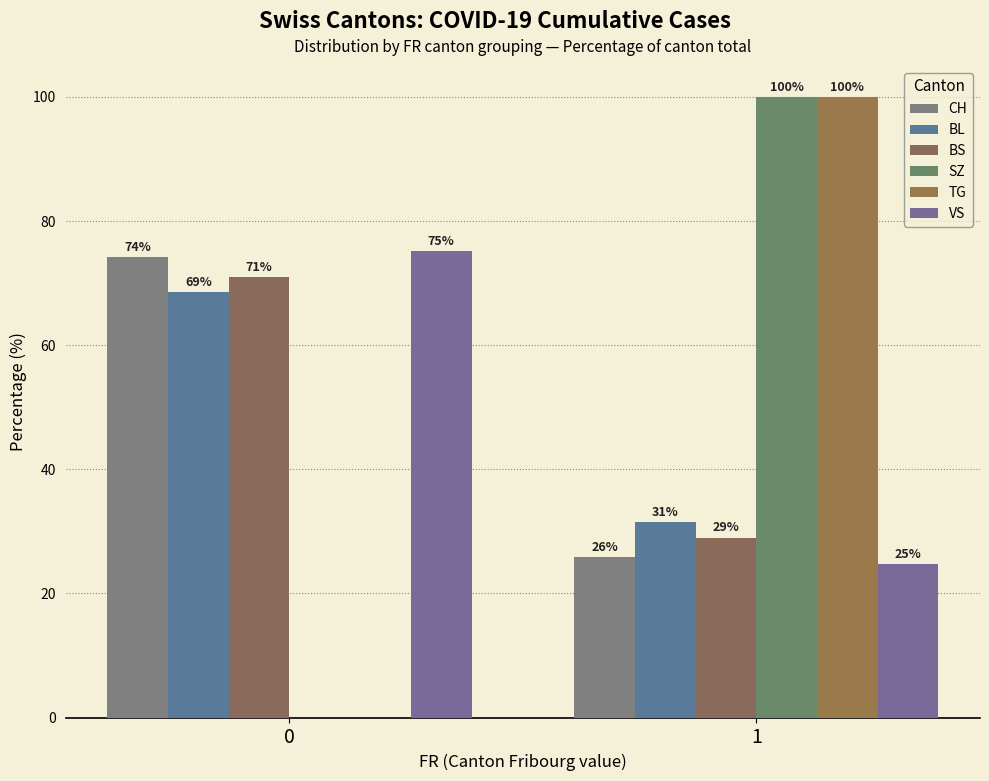

What is the difference between the maximum and minimum values in the VS series?

50.4